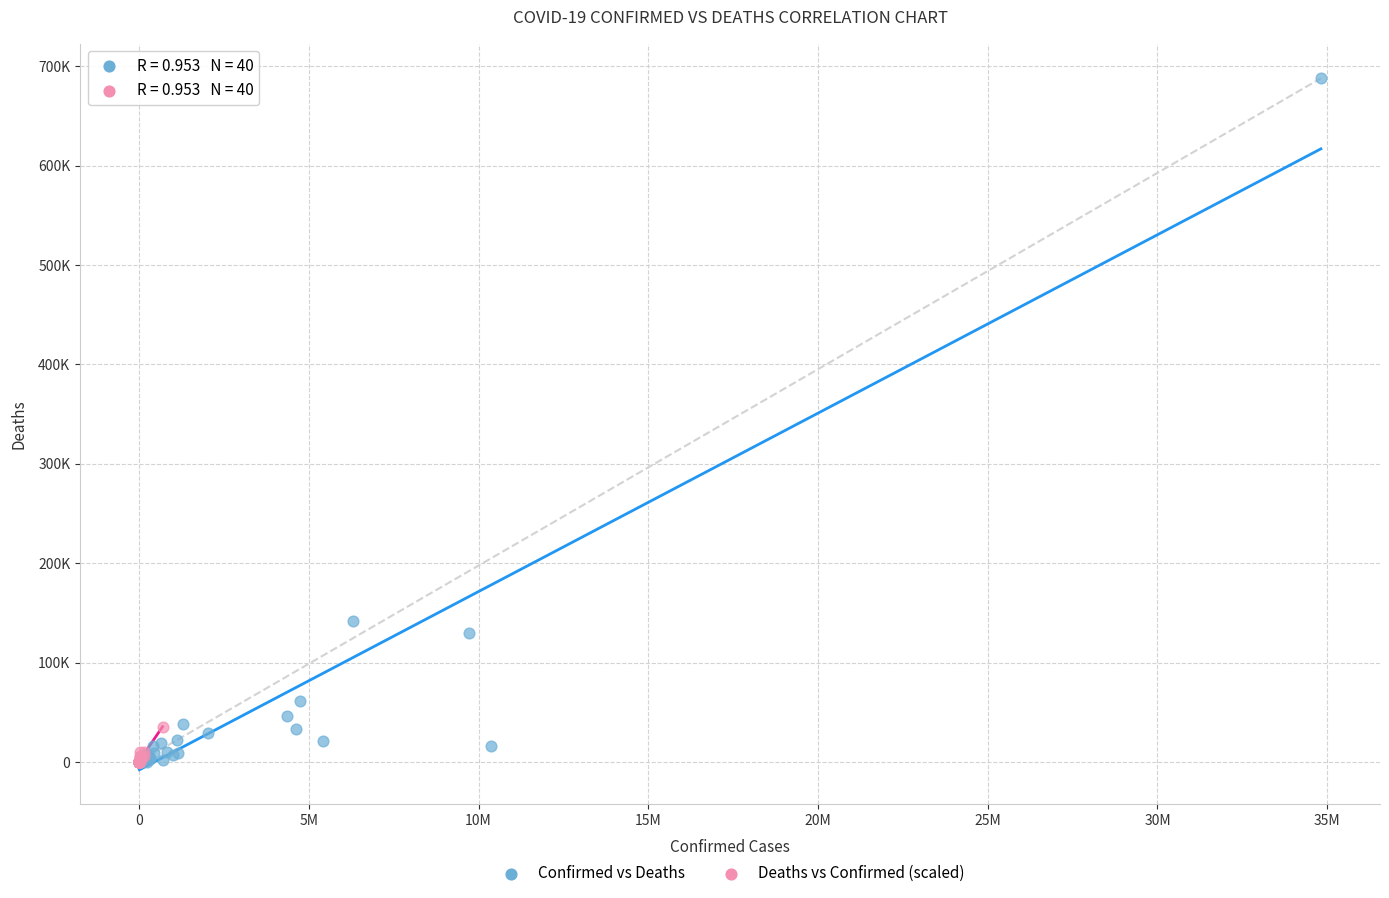

Which series has the largest Y range (max minus min)?

Confirmed vs Deaths